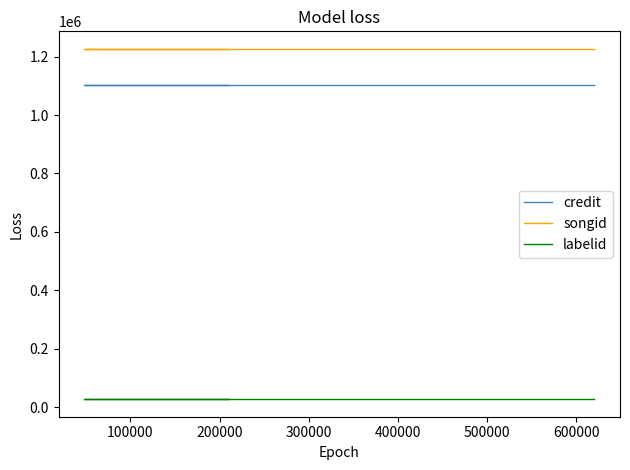

The songid series shows 1619887 at 100000. True or false?

False